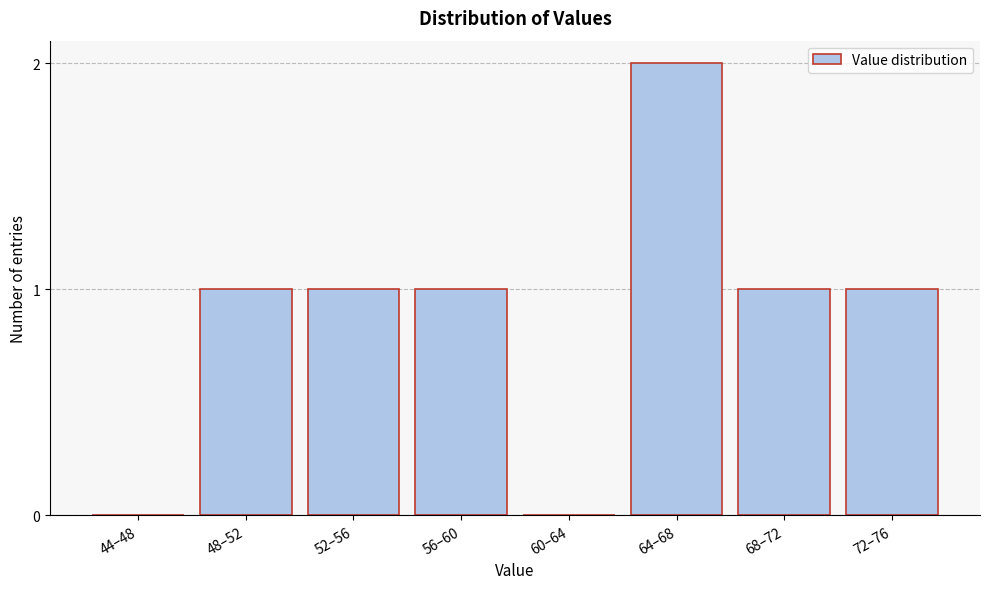

Reading right to left, list all the values displayed in this chart.

72–76=1	68–72=1	64–68=2	60–64=0	56–60=1	52–56=1	48–52=1	44–48=0